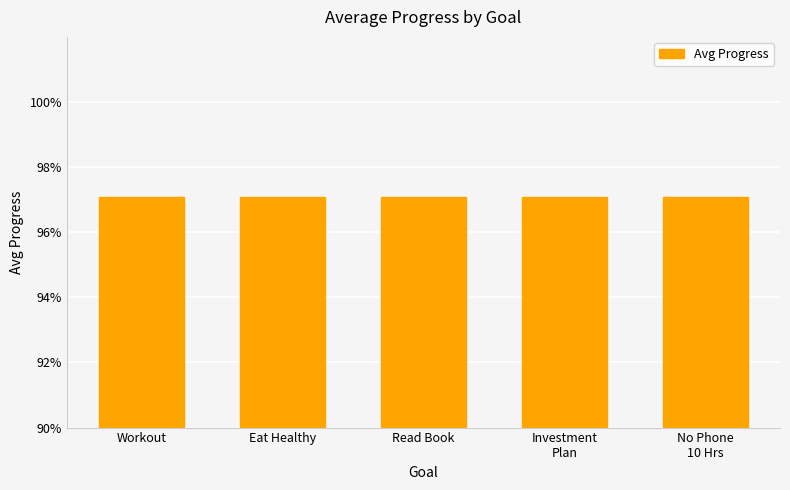

Are the bars grouped side by side (vs. stacked)?

No